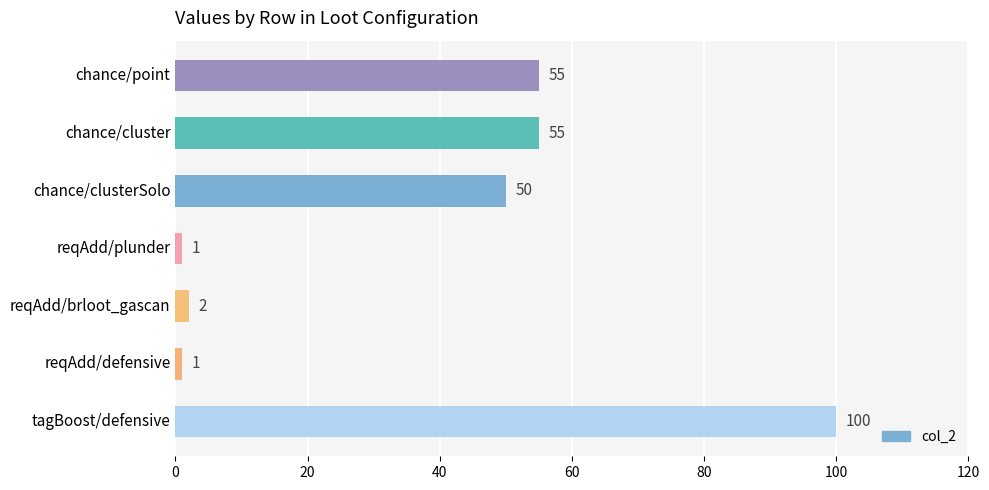

What is the change in value from chance/point to tagBoost/defensive?

+45